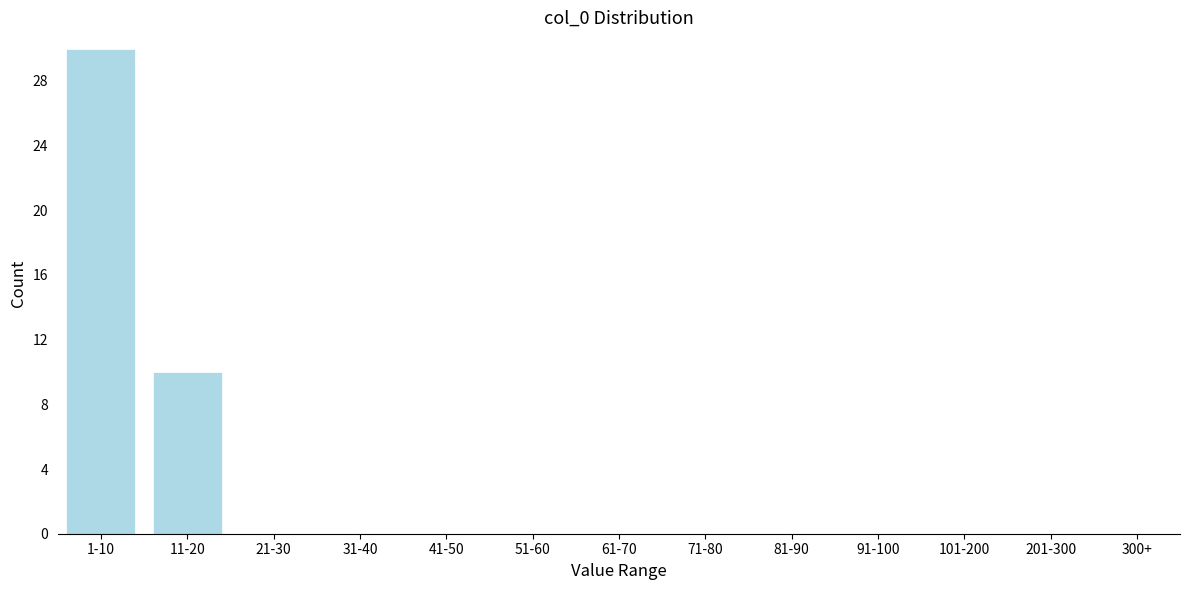

Reading right to left, extract all data points from this chart.

201-300=0	101-200=0	91-100=0	81-90=0	71-80=0	61-70=0	51-60=0	41-50=0	31-40=0	21-30=0	11-20=10	1-10=30